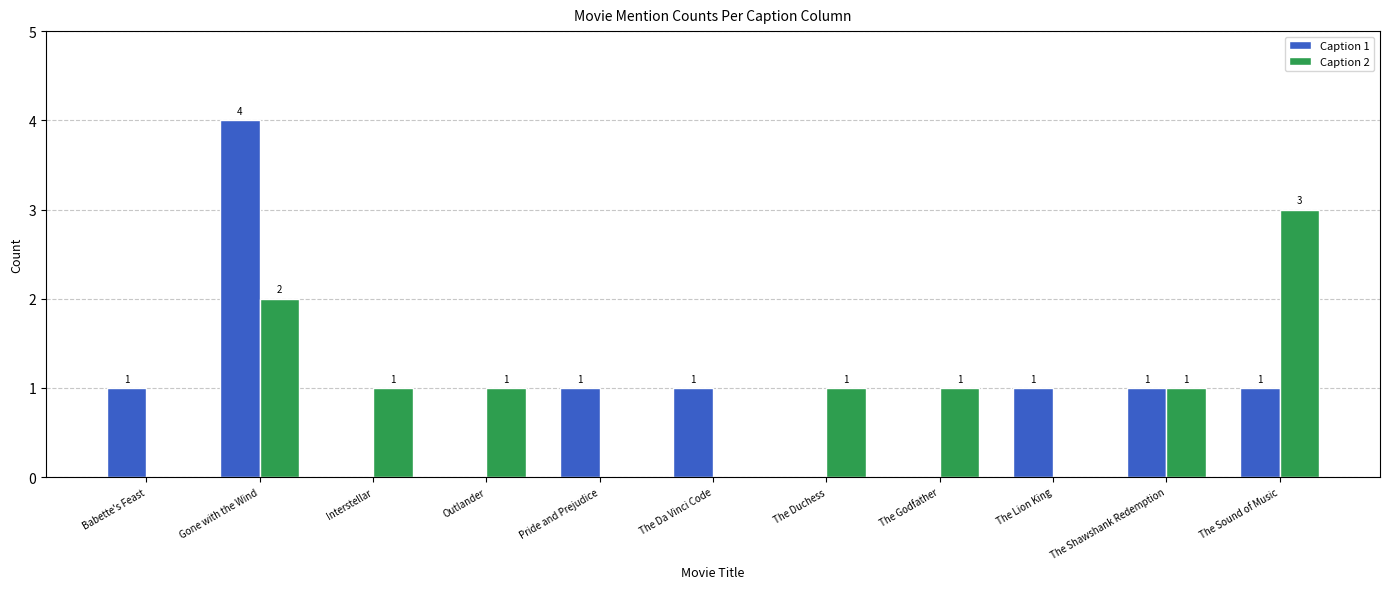

Reading right to left, transcribe all the data shown in this chart.

Caption 1: The Sound of Music=1	The Shawshank Redemption=1	The Lion King=1	The Godfather=0	The Duchess=0	The Da Vinci Code=1	Pride and Prejudice=1	Outlander=0	Interstellar=0	Gone with the Wind=4	Babette's Feast=1
Caption 2: The Sound of Music=3	The Shawshank Redemption=1	The Lion King=0	The Godfather=1	The Duchess=1	The Da Vinci Code=0	Pride and Prejudice=0	Outlander=1	Interstellar=1	Gone with the Wind=2	Babette's Feast=0